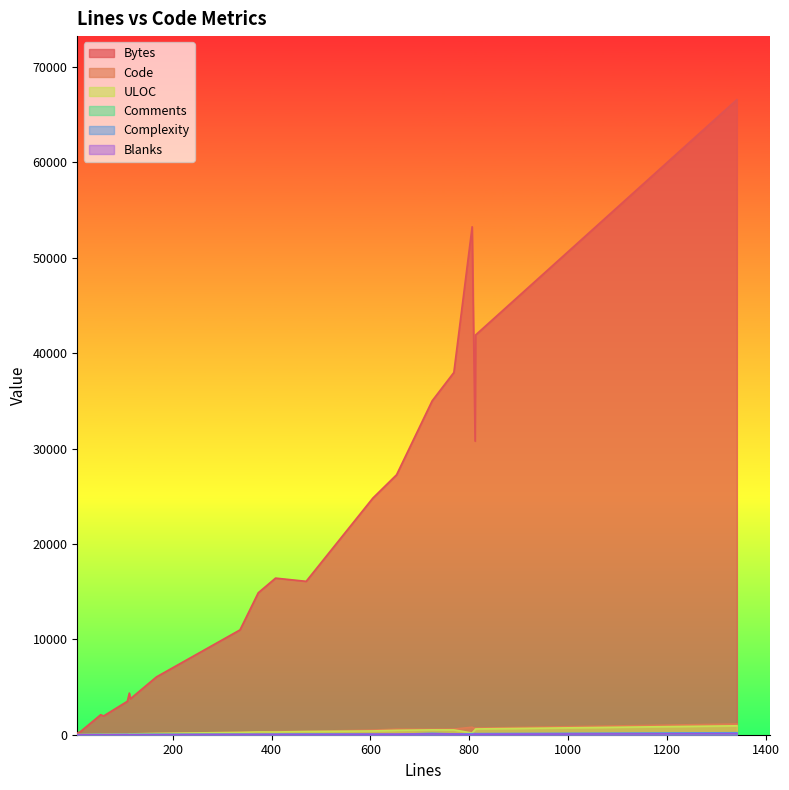

Which category has the highest value in the Comments series?

1342